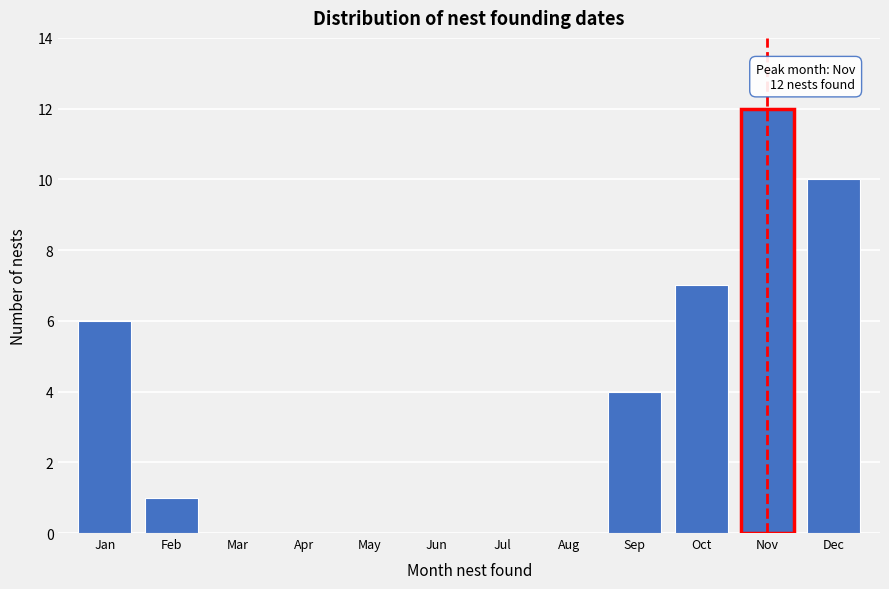

Reading left to right, extract all data points from this chart.

Jan=6	Feb=1	Mar=0	Apr=0	May=0	Jun=0	Jul=0	Aug=0	Sep=4	Oct=7	Nov=12	Dec=10